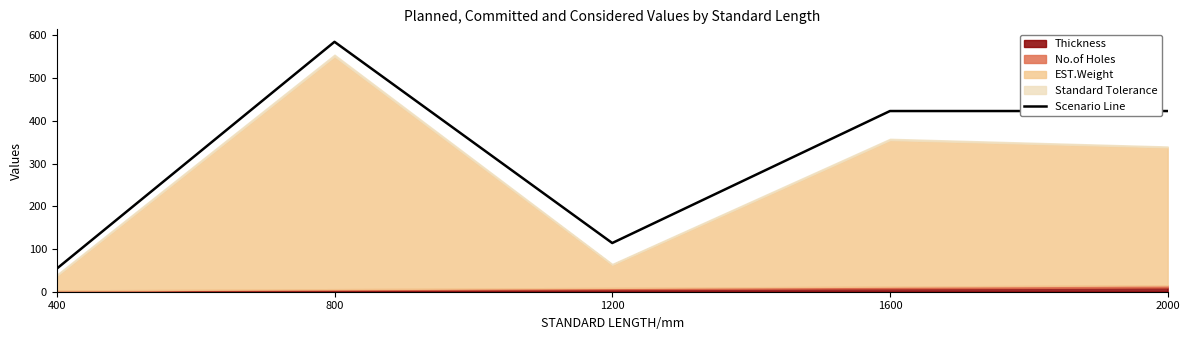

At which category does the data reach its first local valley?

1200